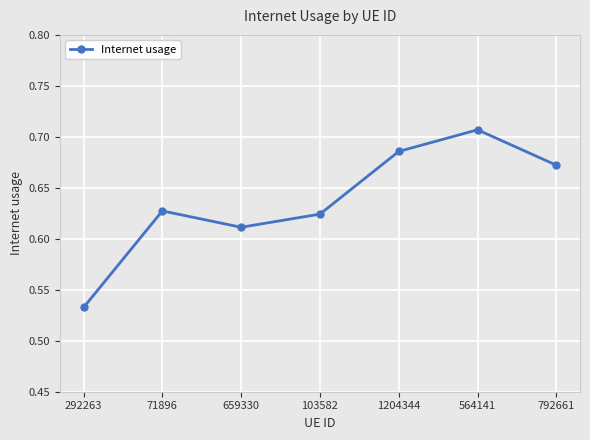

True or false: the data shows 0.3 at 71896.

False